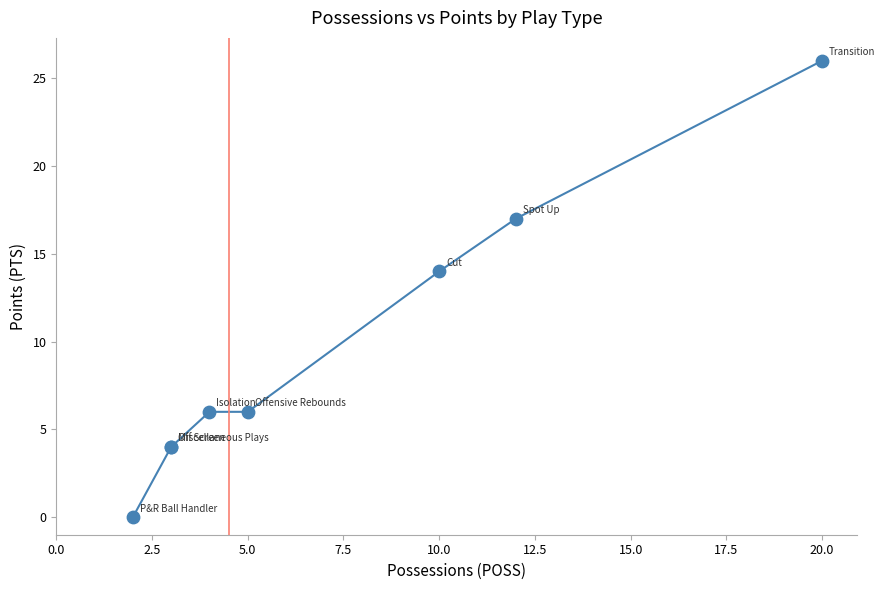

What Y value in the scatter plot is closest to 13?

14